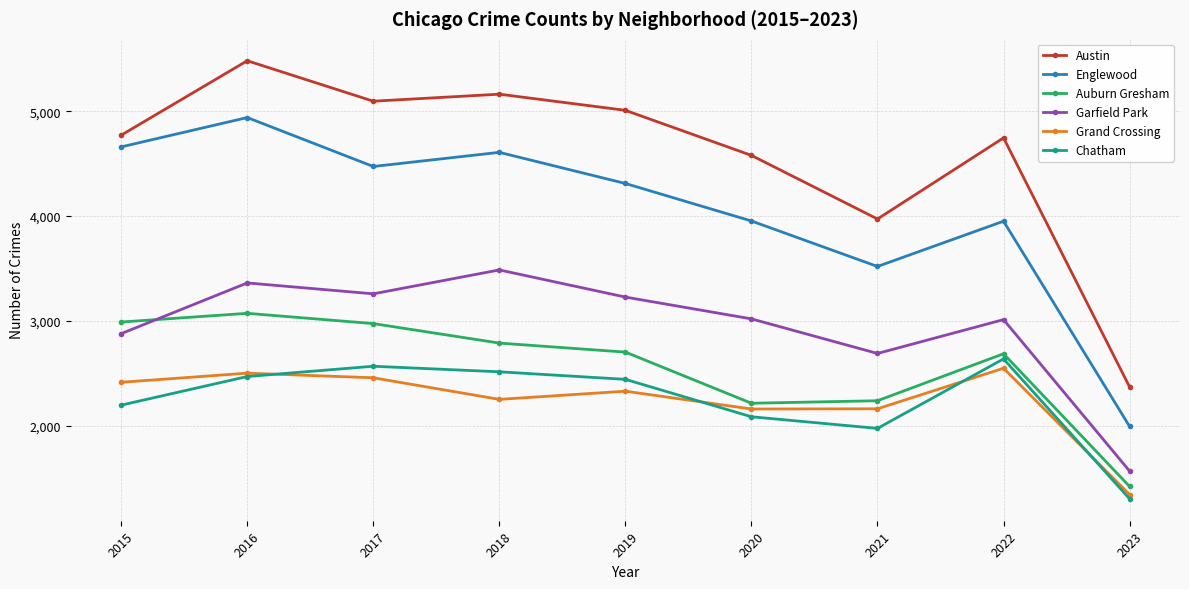

What is the sum of all Austin values?

41180